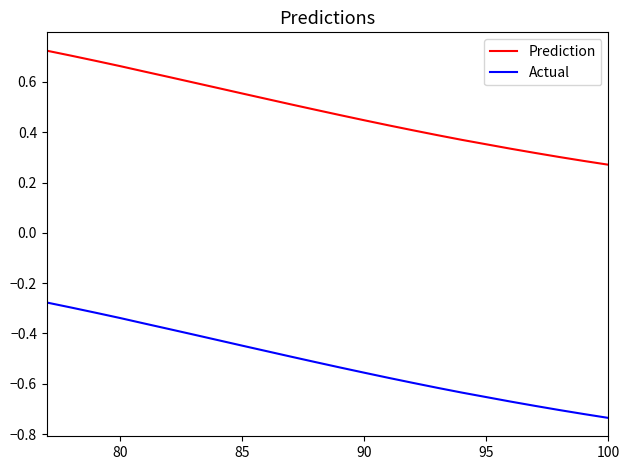

Which series has the largest total across all categories?

Prediction